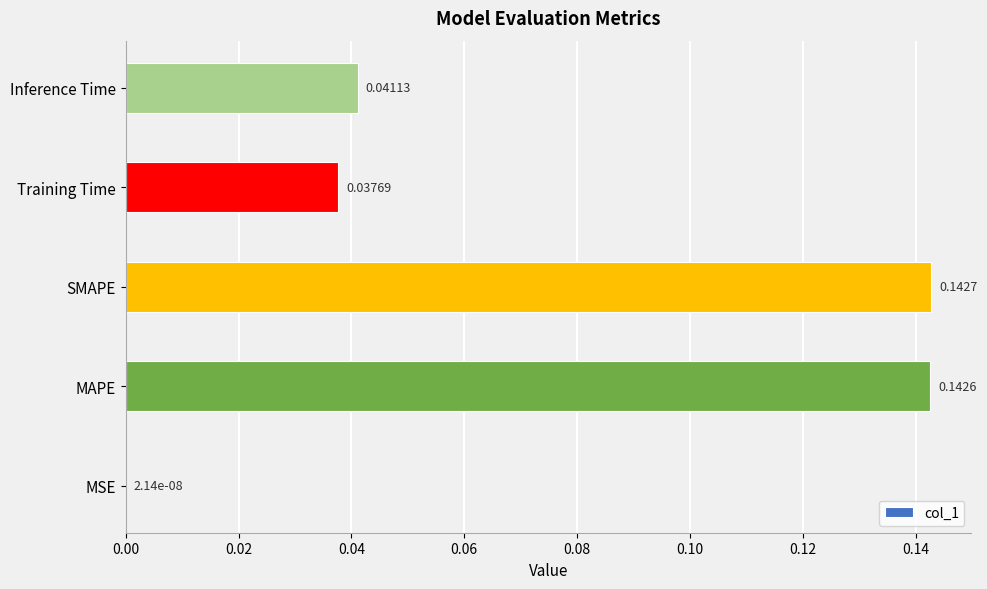

What is the sum of the values at SMAPE and MAPE?

0.3